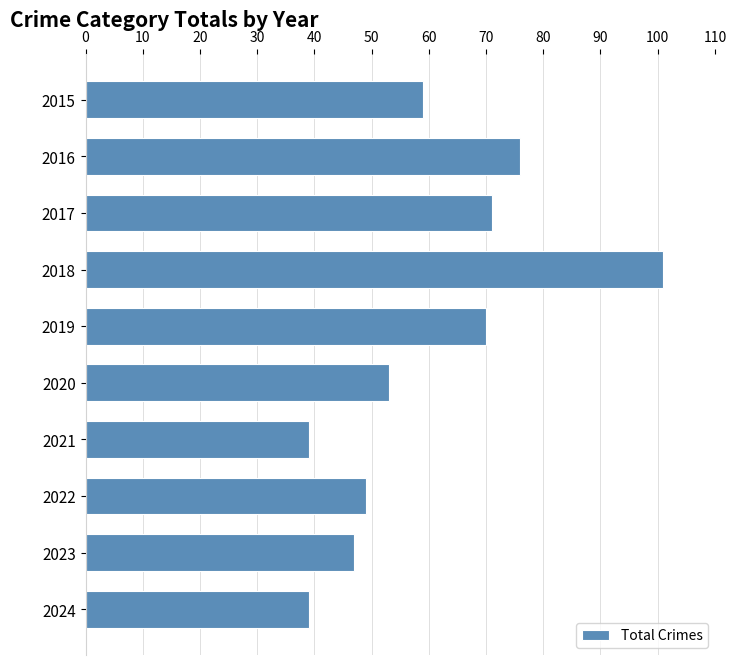

Read the value at 2018.

101